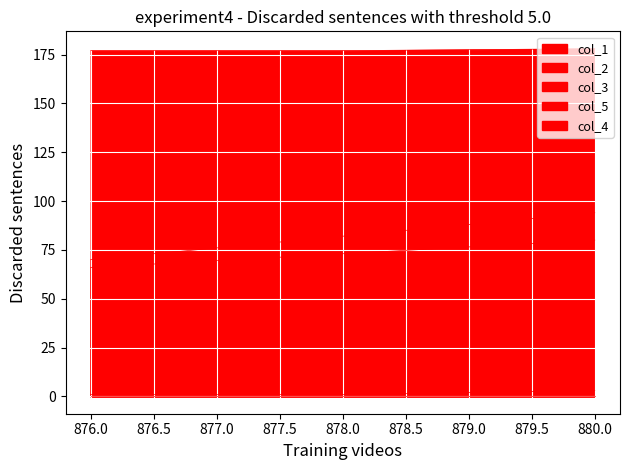

What position from the left is 878.0?

2